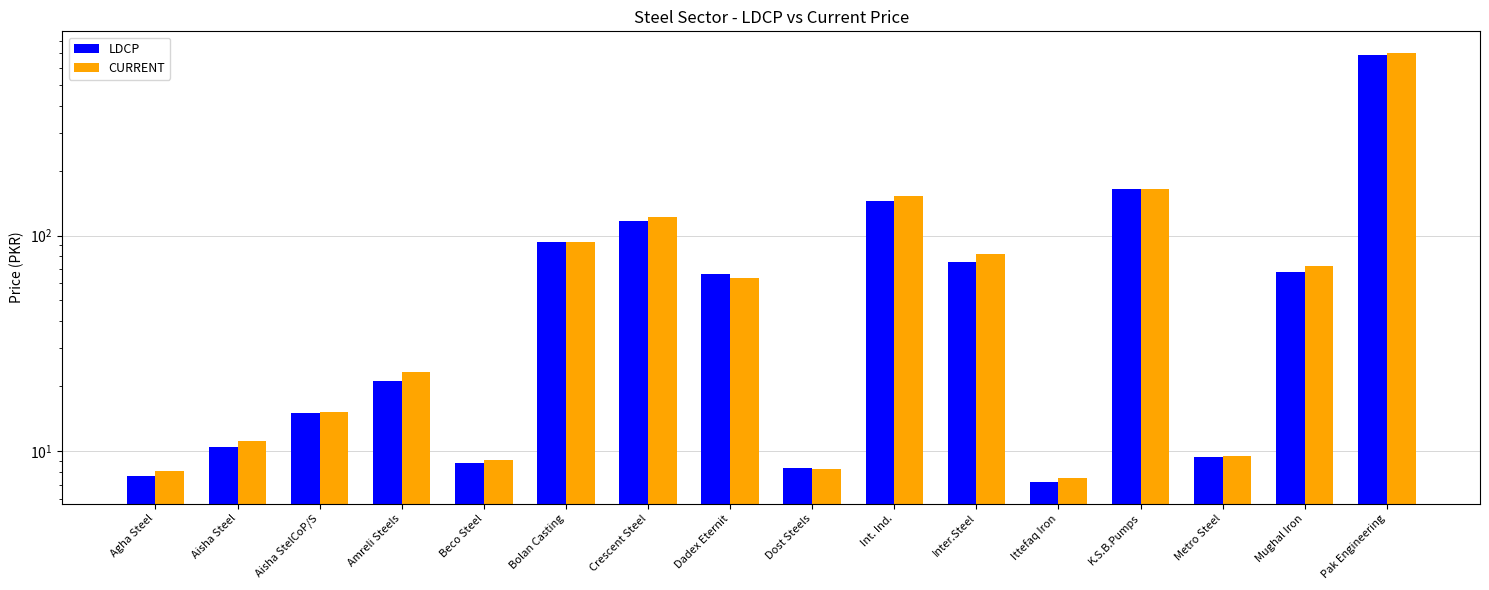

What is the difference between the CURRENT values at Agha Steel and Beco Steel?

1.0